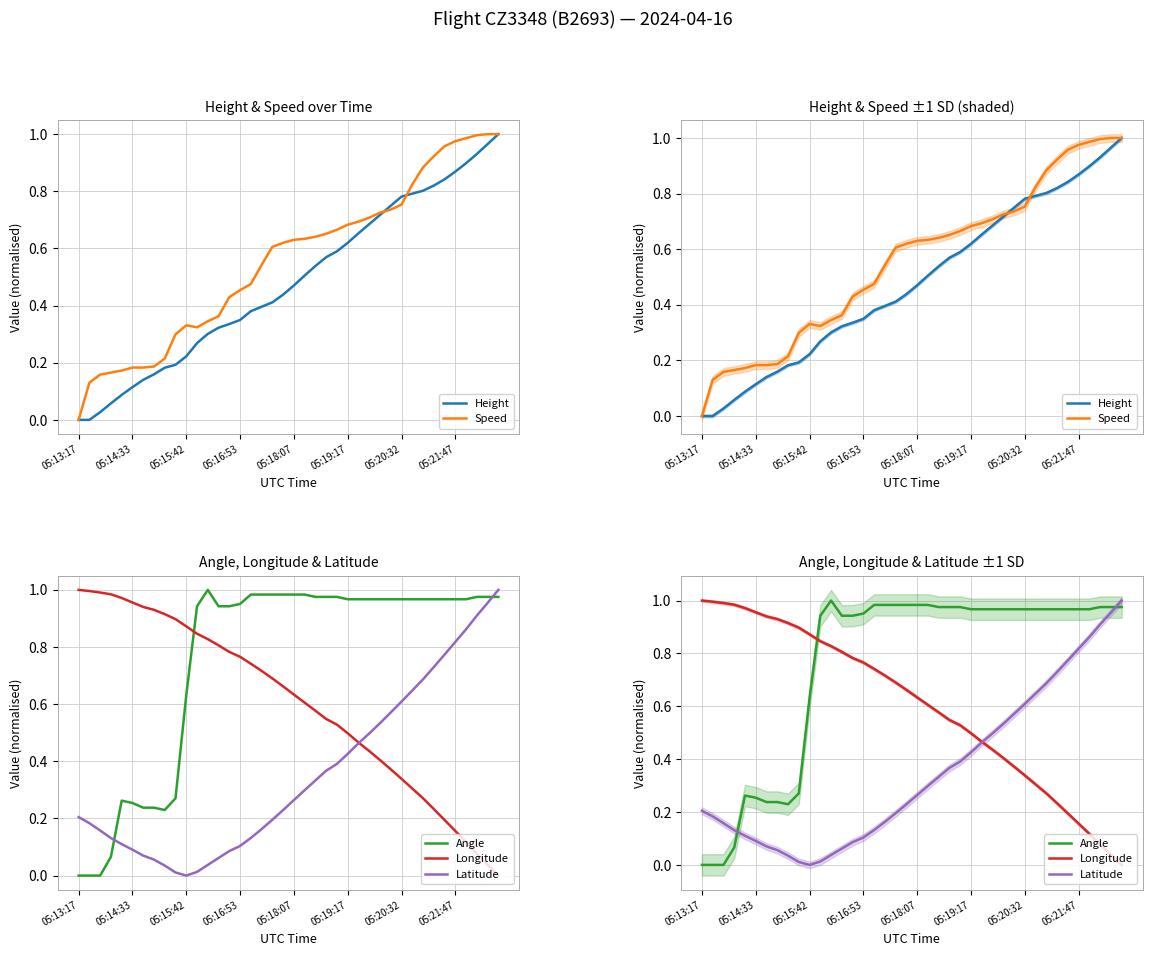

What is the maximum value for Speed?

1.0